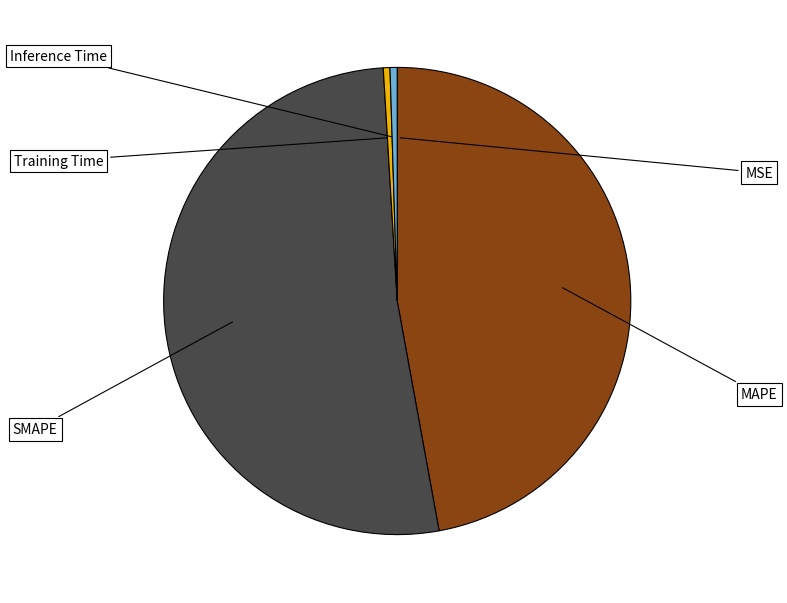

What percentage is the SMAPE slice, to the nearest percent?

52%